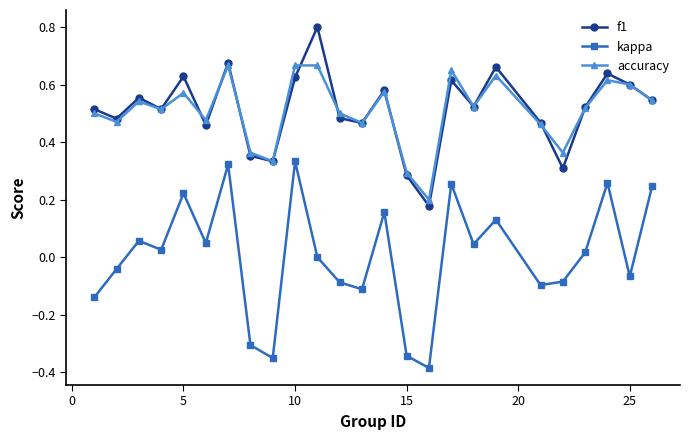

How many interior local peaks does the f1 series have?

8